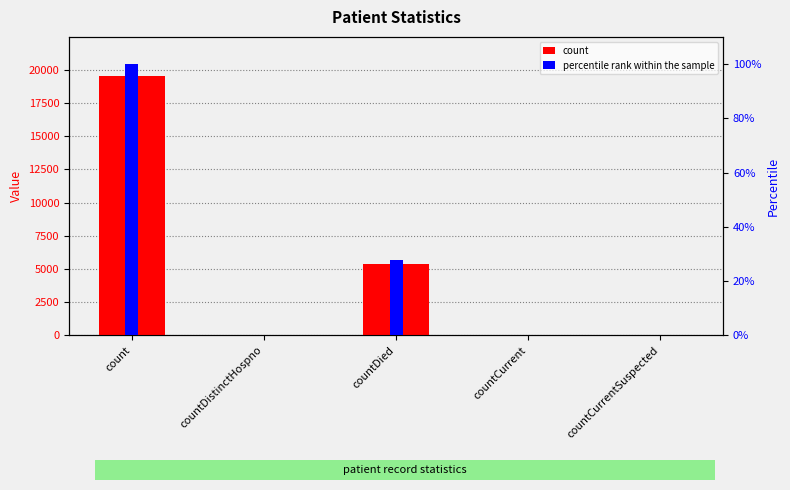

What is the total value across all series at count?

19640.0